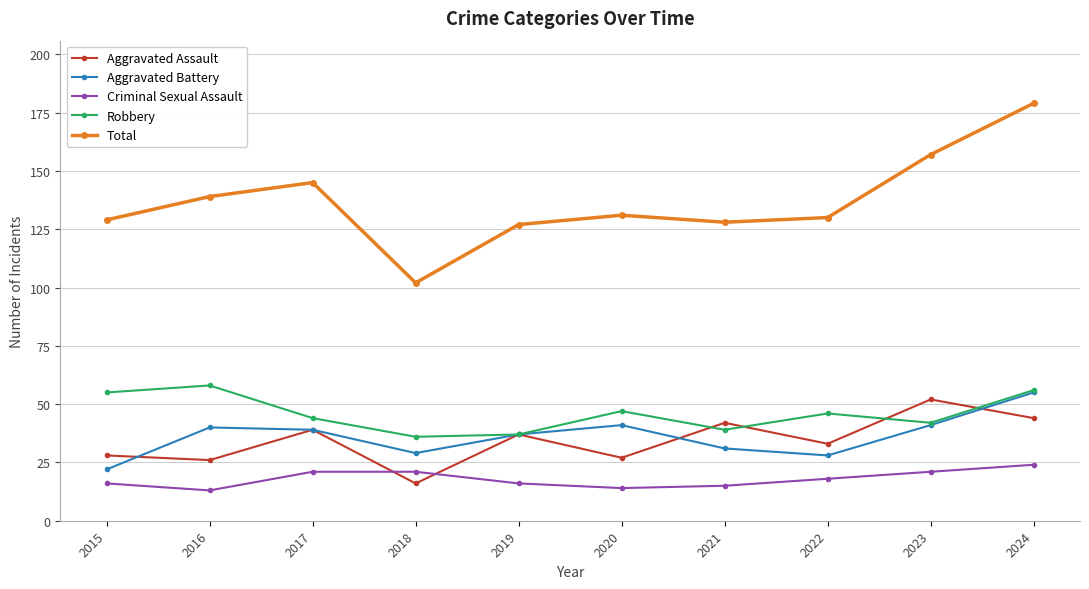

Between 2019 and 2023, which series saw the biggest shift?

Total